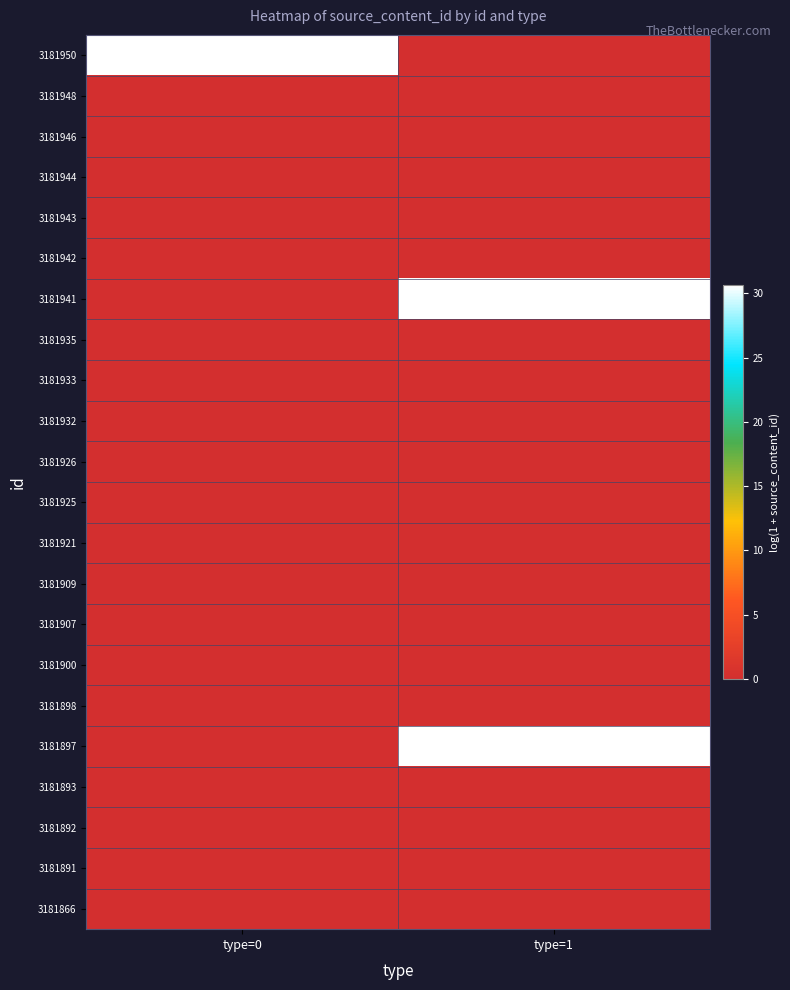

How many series are shown in this chart?

22